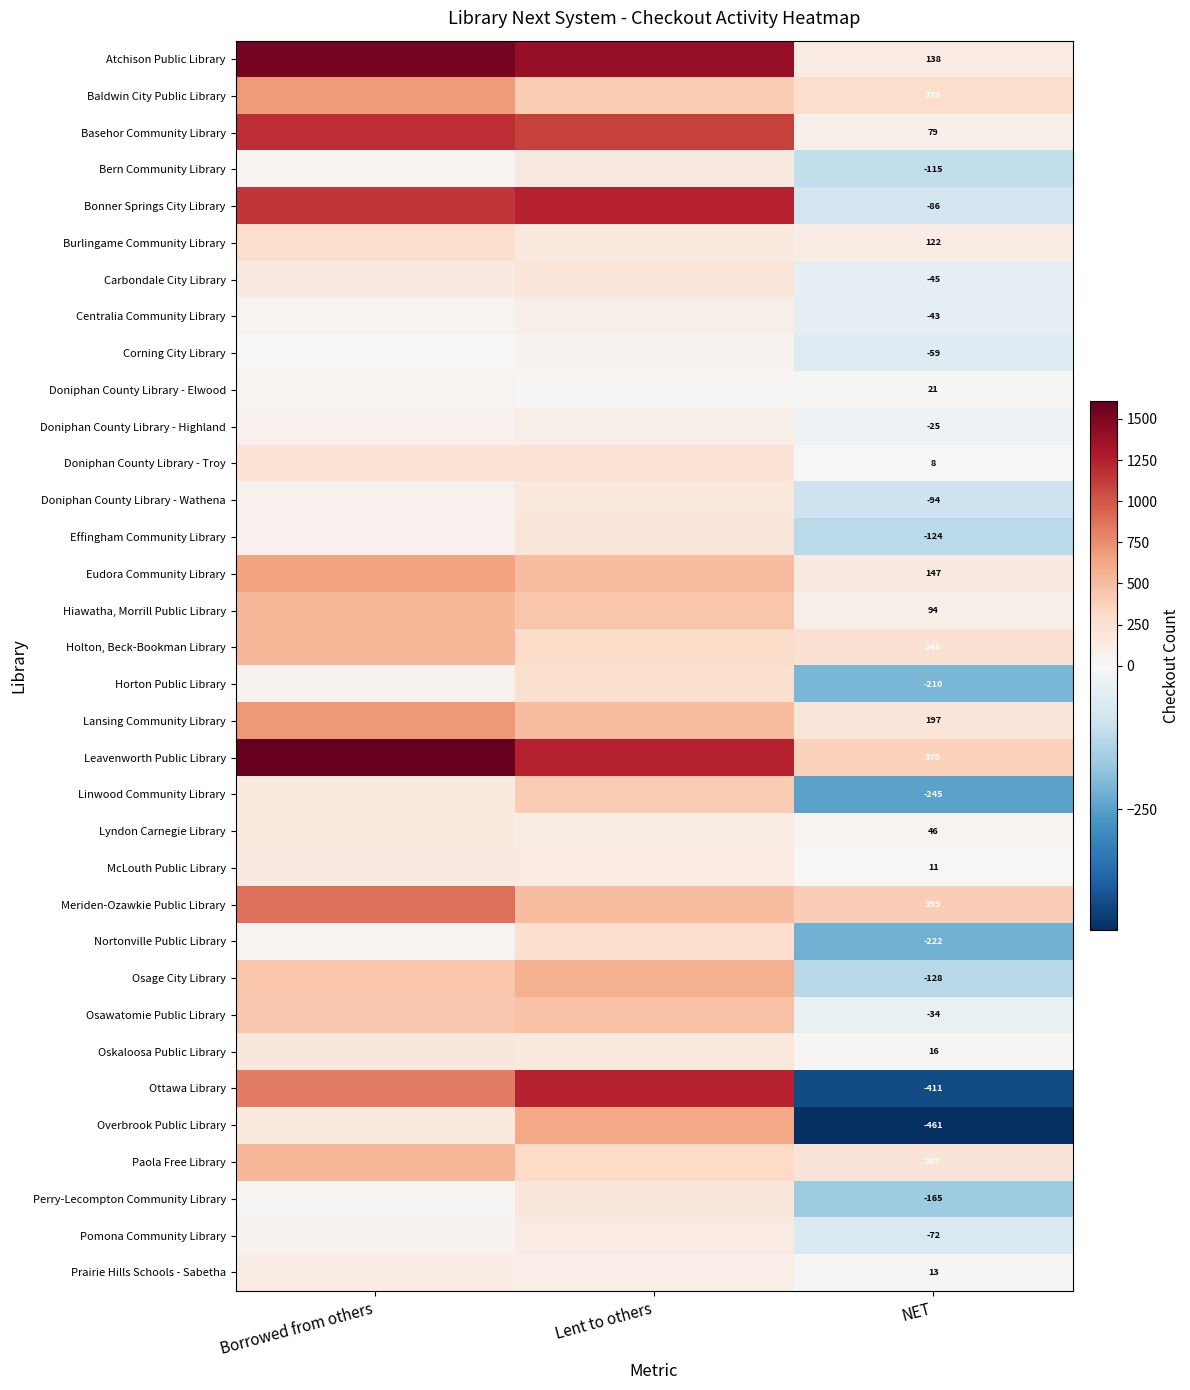

Is the value of Lansing Community Library at NET greater than the value of Overbrook Public Library at NET?

Yes